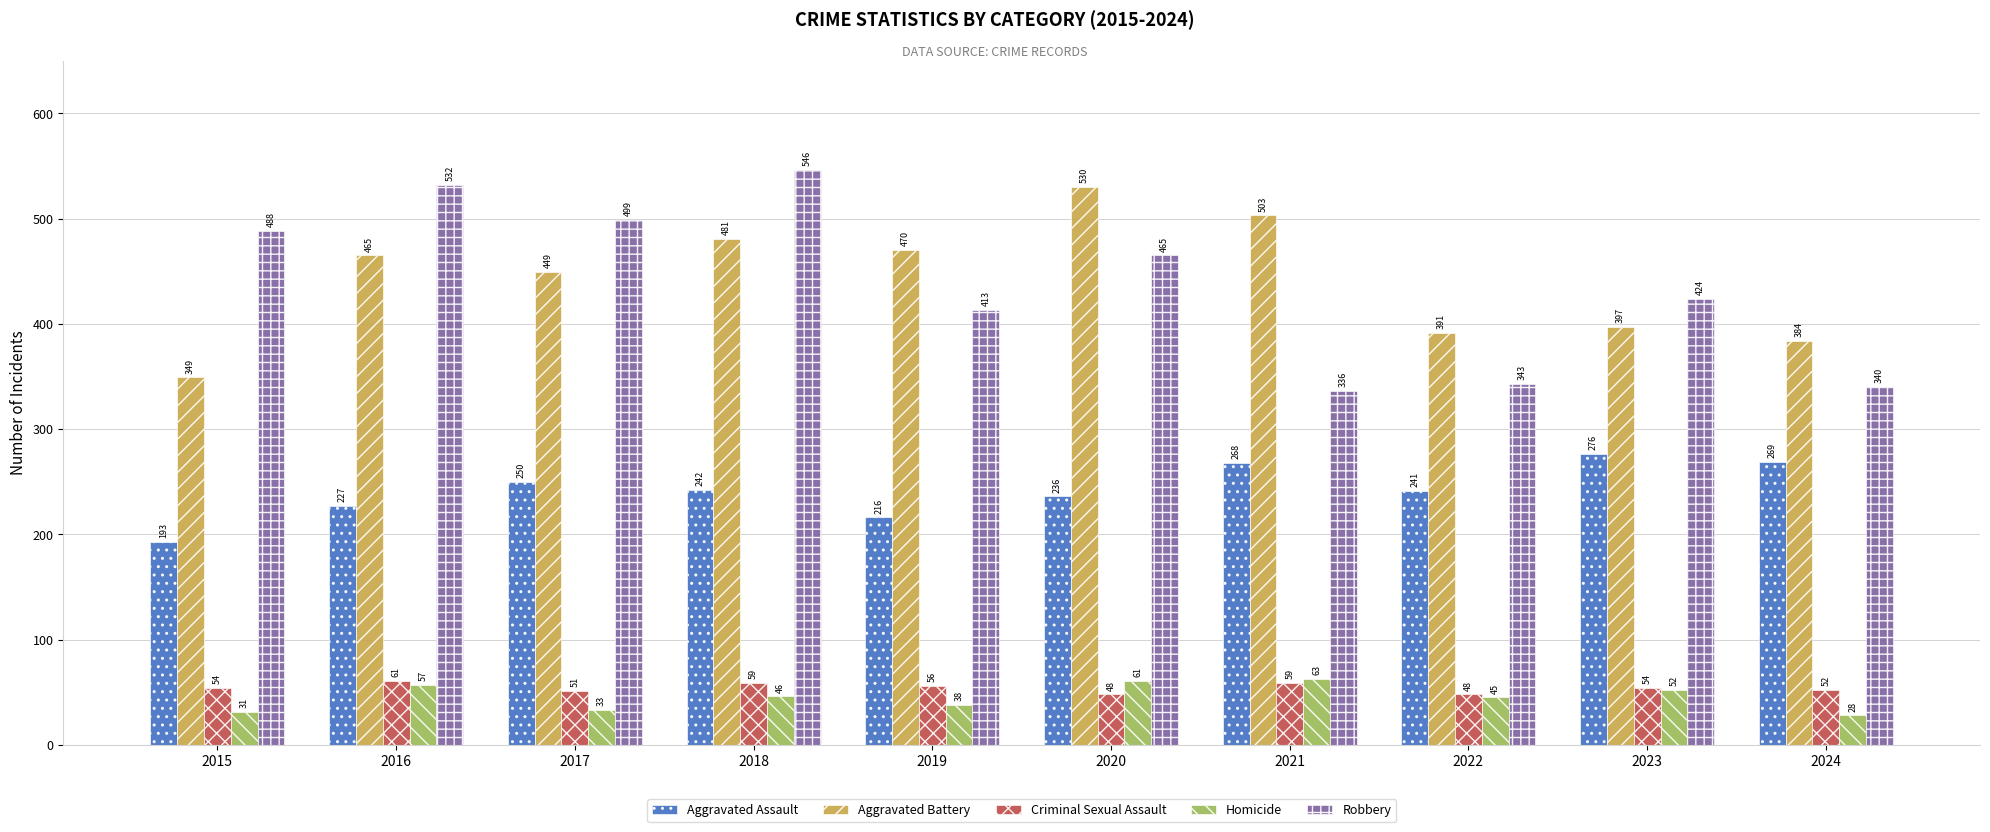

Where does the Homicide series first go above 46?

2016